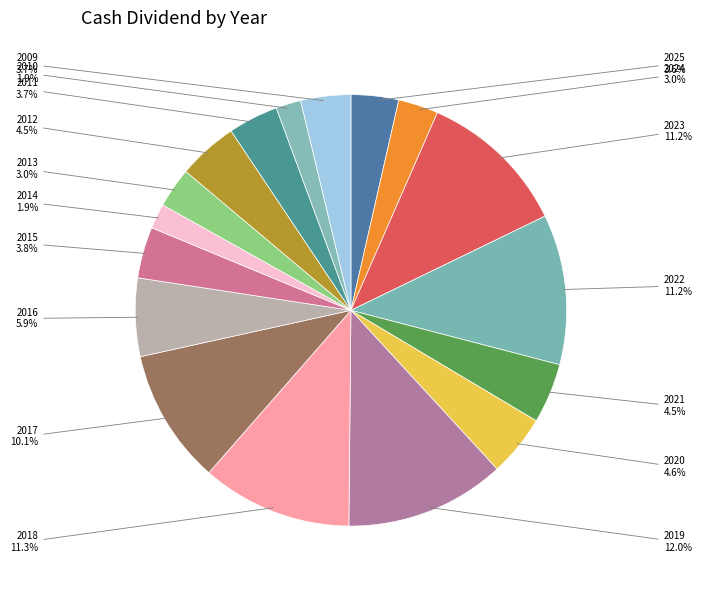

Count the number of slices in the pie.

17